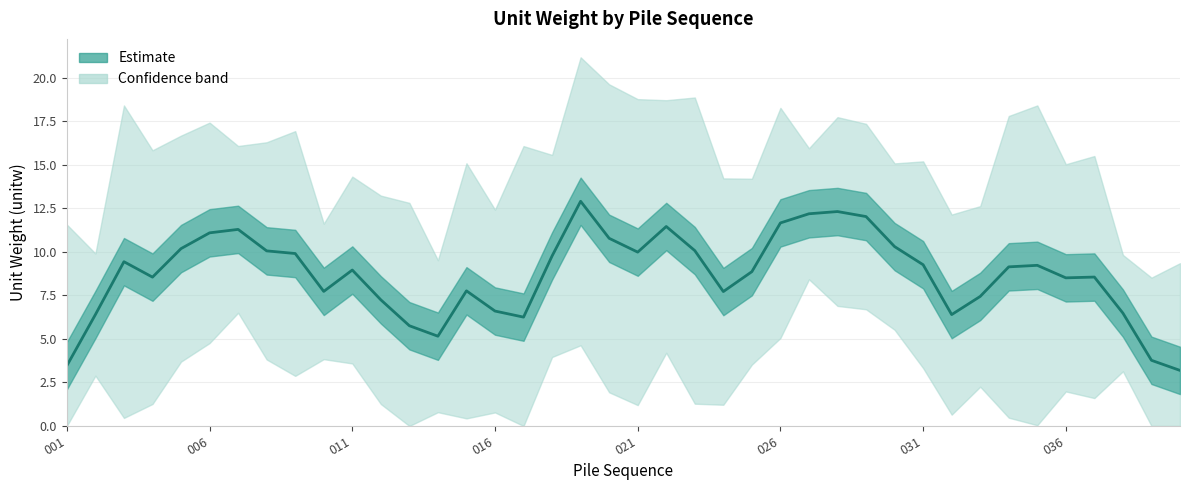

The value at 28 is 16.5. True or false?

False